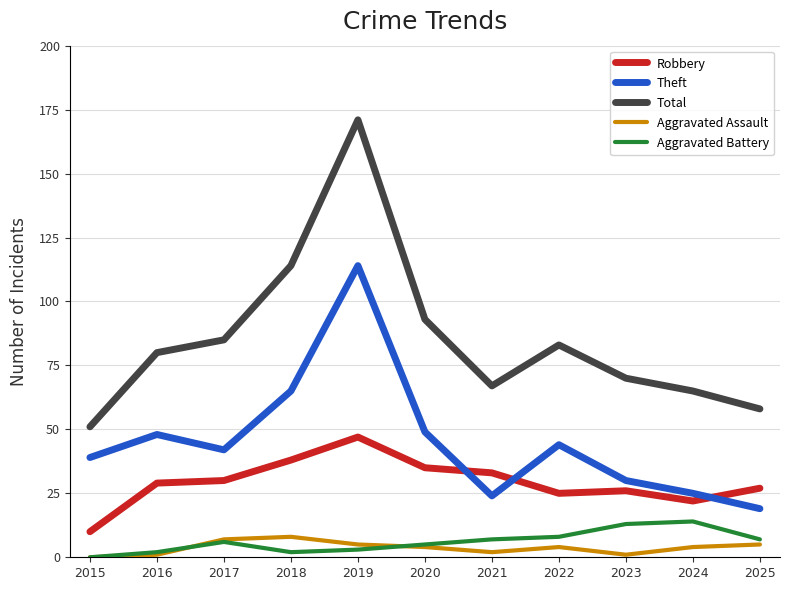

Which series has the widest spread of values?

Total